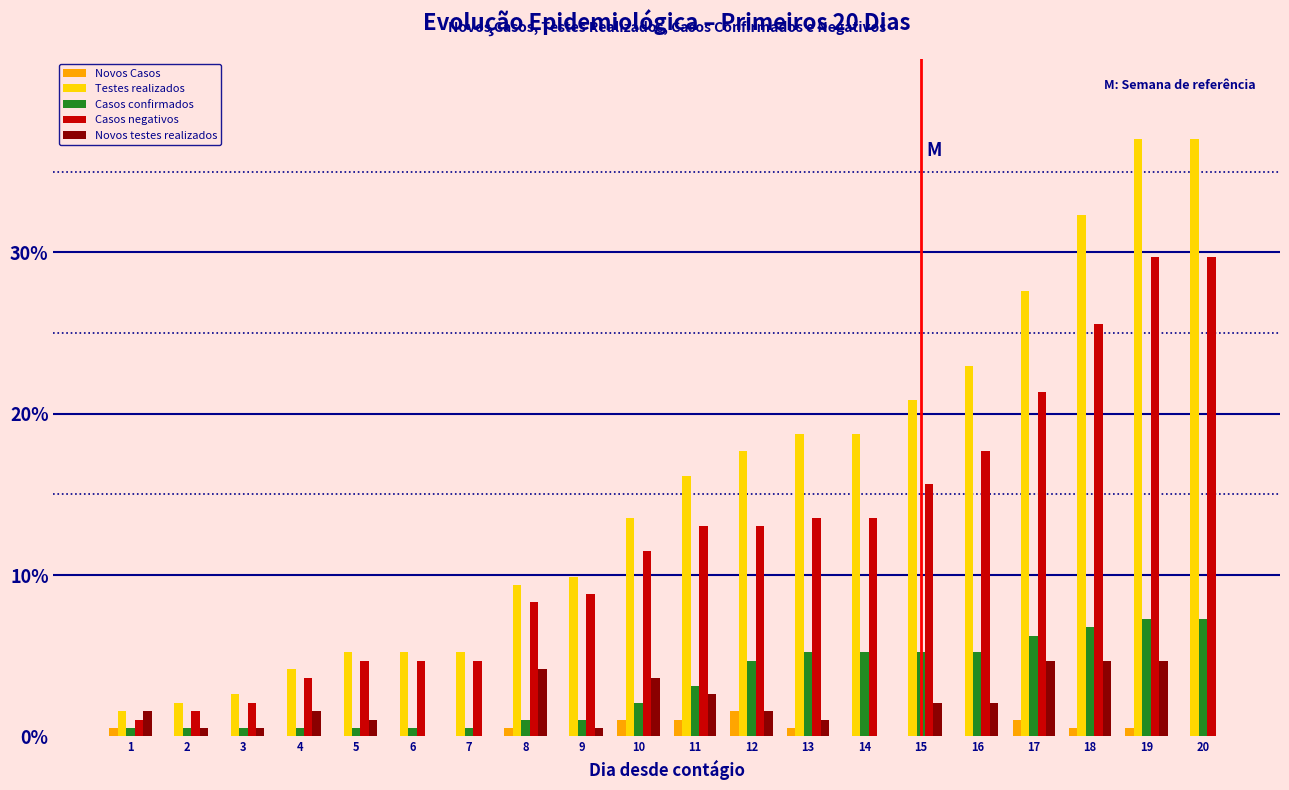

How many groups of bars are there?

20